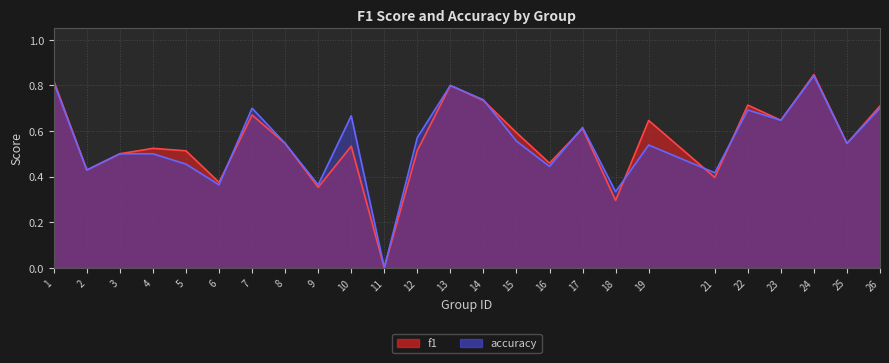

True or false: f1 has a value of 0.2 at 10.

False